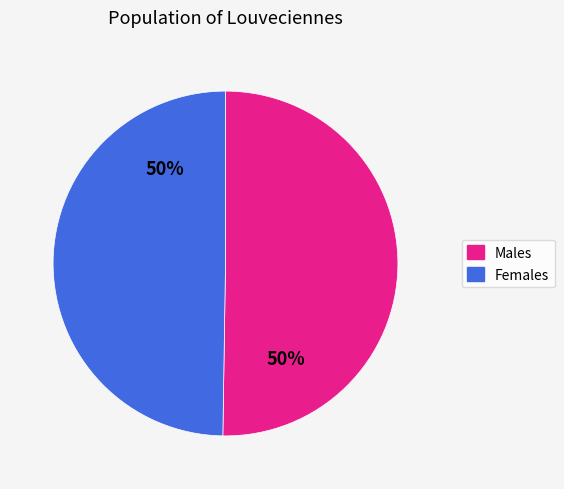

To the nearest percent, what is the average slice percentage?

50%